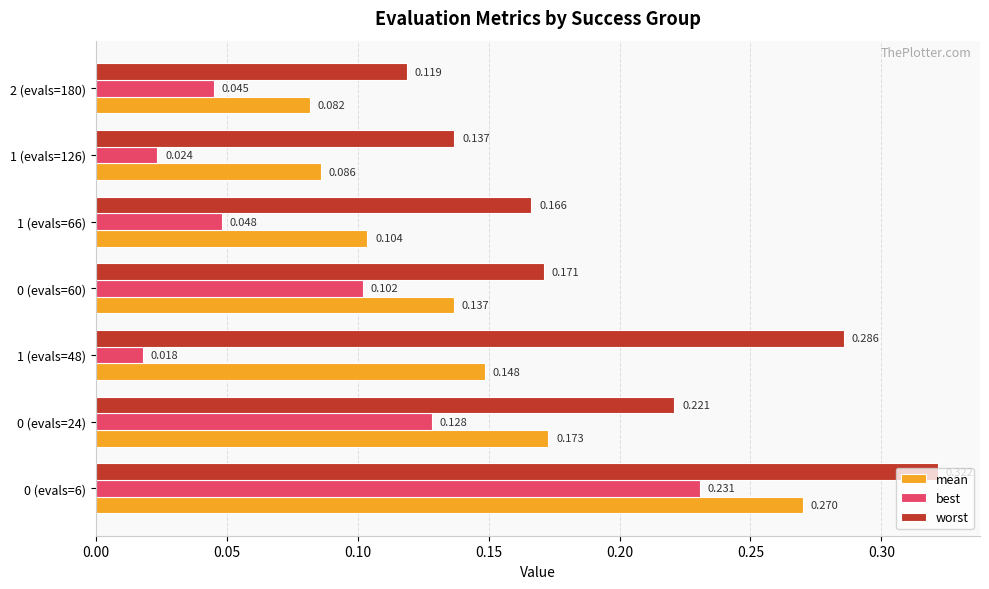

Which series has the largest total across all categories?

worst